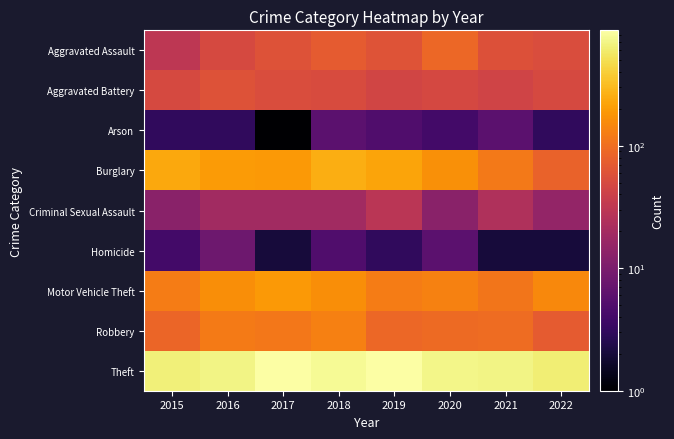

Reading left to right, list all the values displayed in this chart.

Aggravated Assault: 2015=31	2016=50	2017=59	2018=72	2019=61	2020=88	2021=58	2022=53
Aggravated Battery: 2015=50	2016=60	2017=54	2018=52	2019=45	2020=48	2021=43	2022=49
Arson: 2015=3	2016=3	2017=1	2018=6	2019=5	2020=4	2021=6	2022=3
Burglary: 2015=236	2016=194	2017=192	2018=257	2019=221	2020=167	2021=117	2022=81
Criminal Sexual Assault: 2015=13	2016=19	2017=19	2018=19	2019=29	2020=13	2021=24	2022=15
Homicide: 2015=4	2016=8	2017=2	2018=5	2019=3	2020=6	2021=2	2022=2
Motor Vehicle Theft: 2015=125	2016=163	2017=191	2018=164	2019=125	2020=134	2021=113	2022=150
Robbery: 2015=87	2016=123	2017=115	2018=130	2019=89	2020=94	2021=95	2022=71
Theft: 2015=641	2016=689	2017=873	2018=767	2019=855	2020=714	2021=691	2022=624